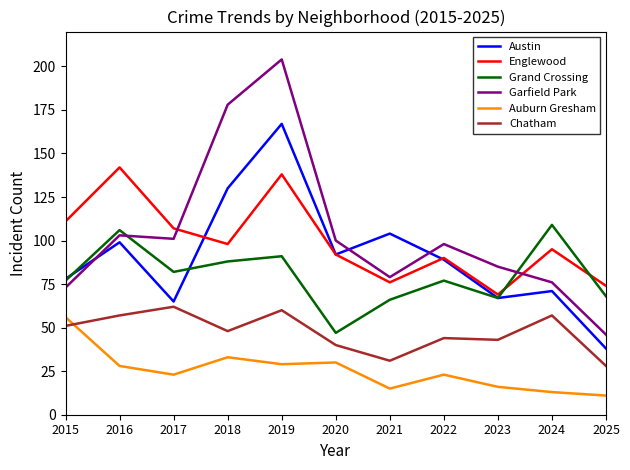

What is the difference between the Austin values at 2020 and 2017?

27